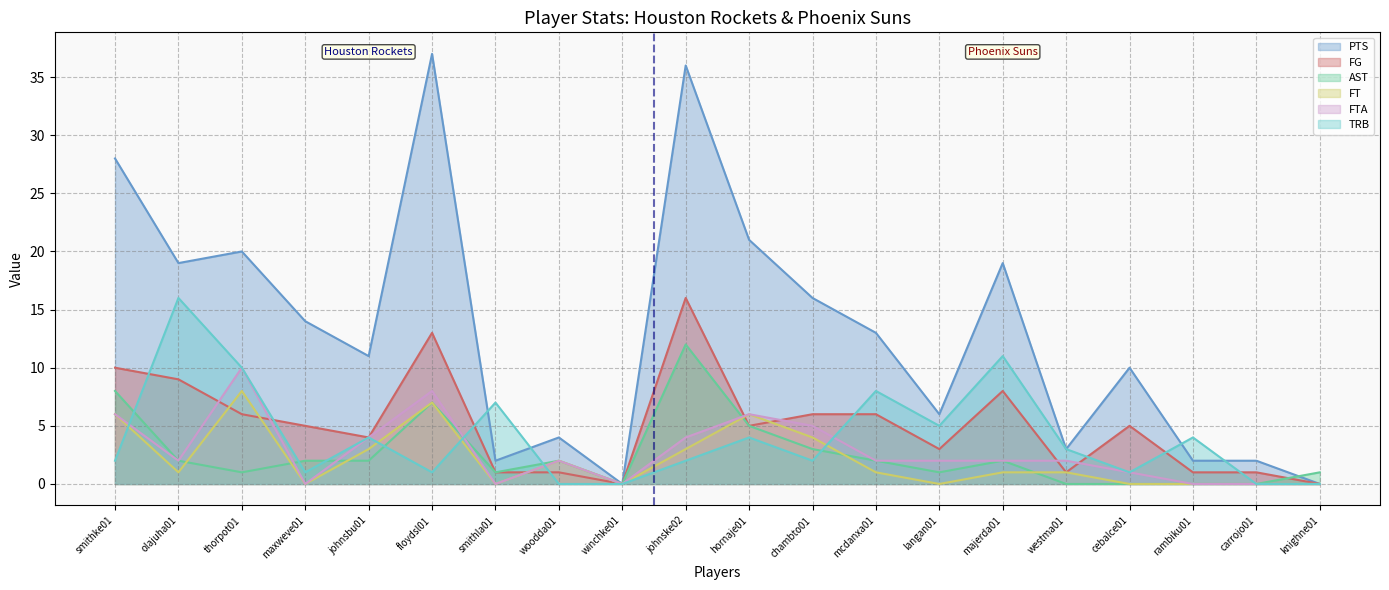

Which series has the largest range (max minus min)?

PTS